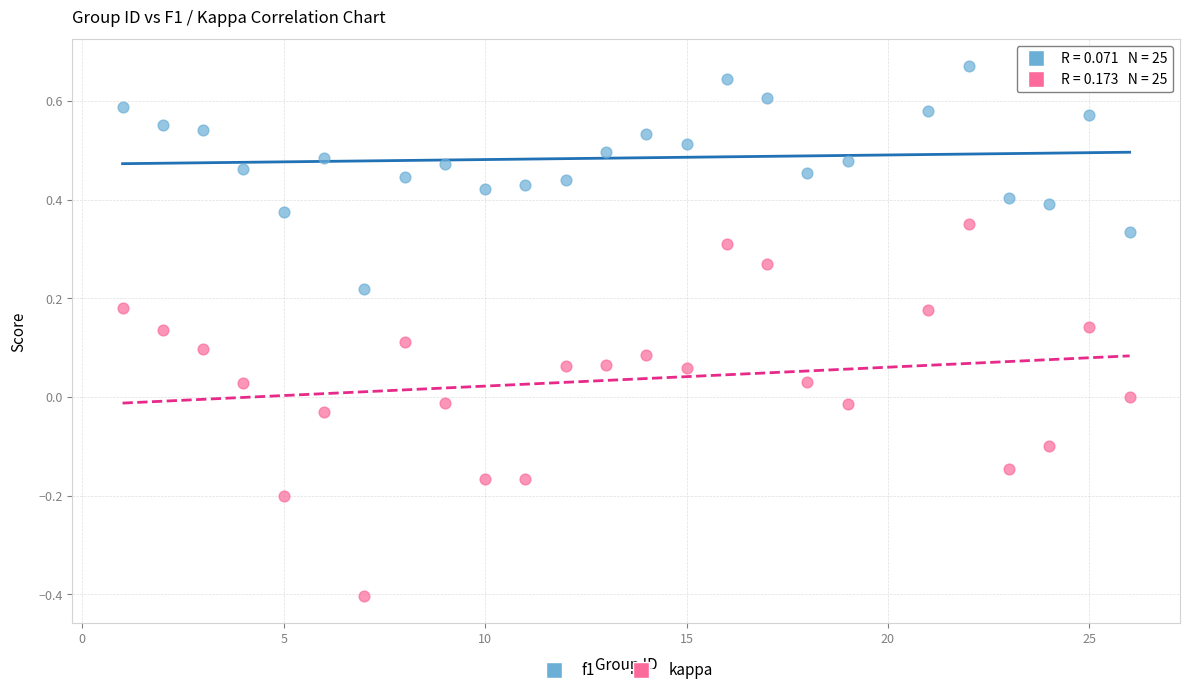

Which series has the largest Y range (max minus min)?

kappa